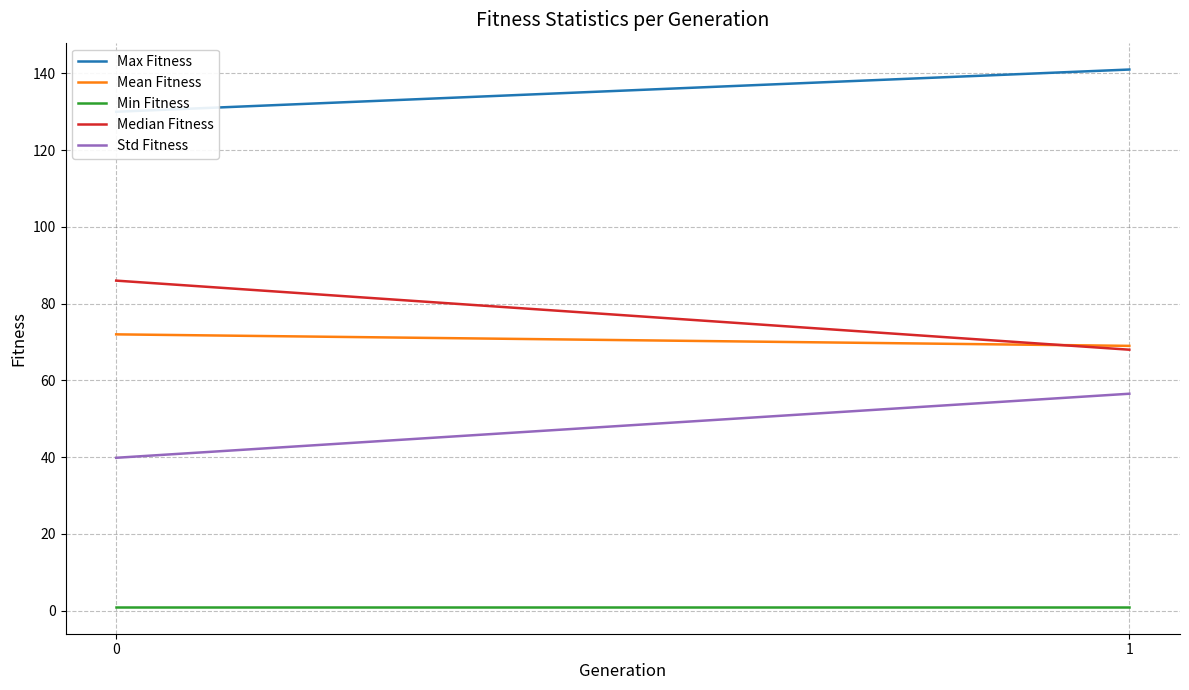

What is the sum of the Max Fitness values at 0 and 1?

271.0